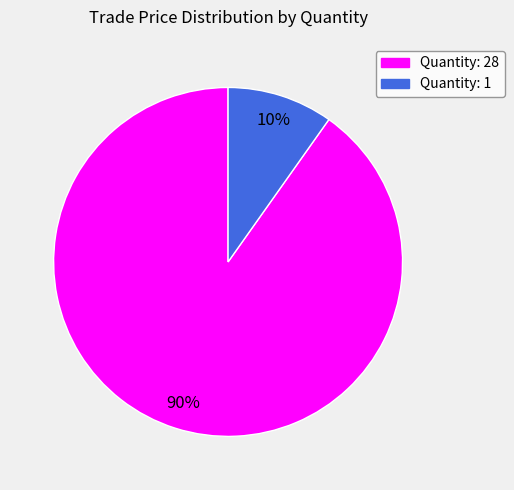

To the nearest percent, what is the average slice percentage?

50%